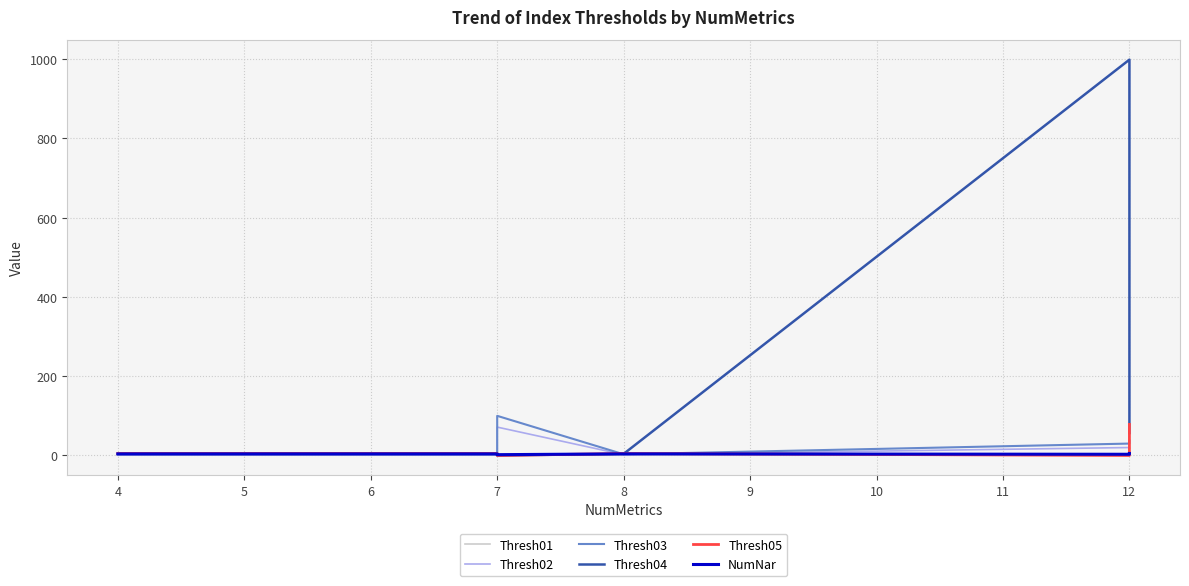

How many lines are shown in the chart?

6